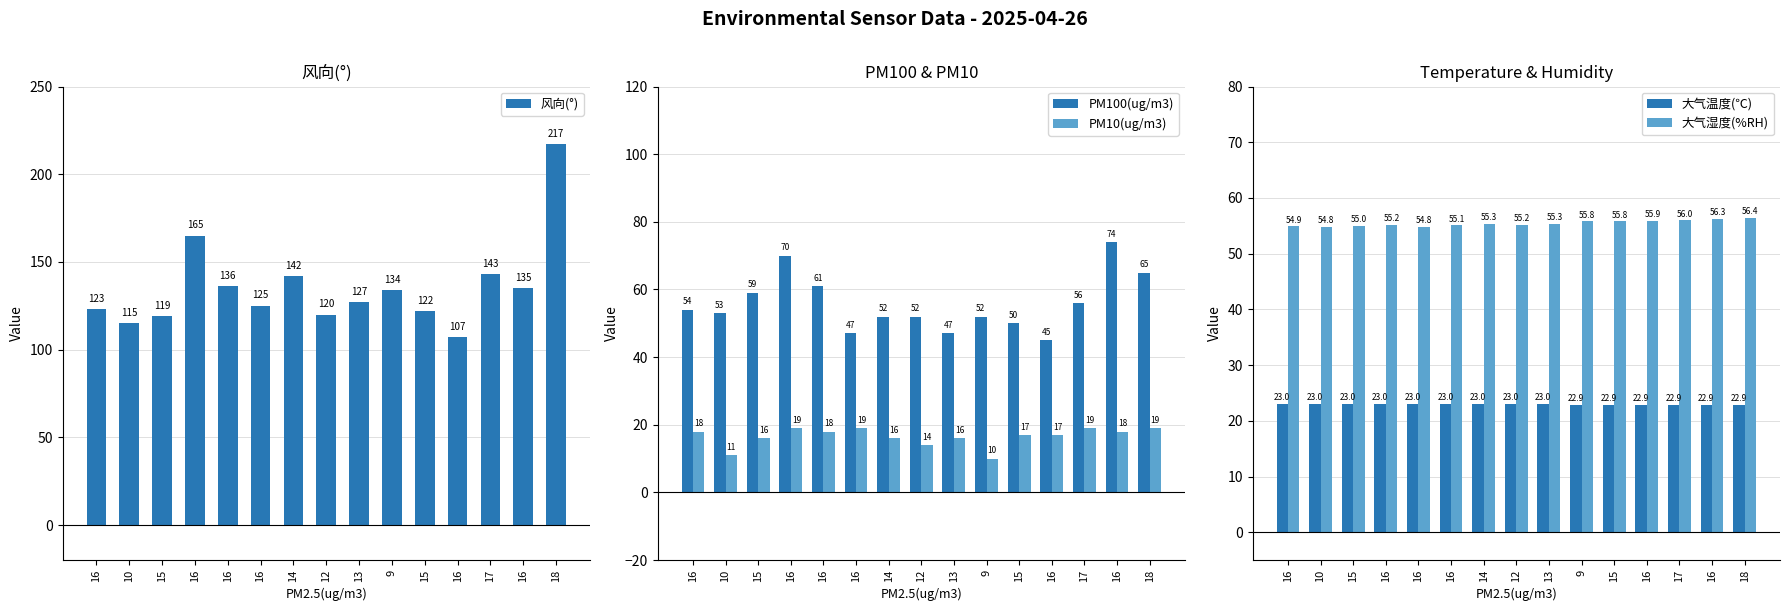

How many data points in PM100(ug/m3) are less than 53?

7